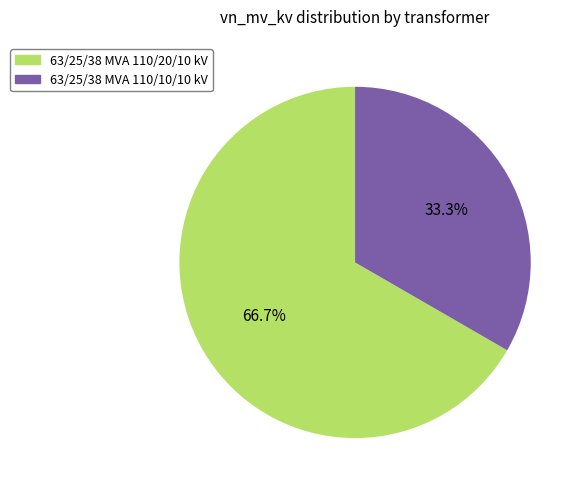

Approximately how many times larger is the value at 63/25/38 MVA 110/20/10 kV compared to 63/25/38 MVA 110/10/10 kV?

2.0